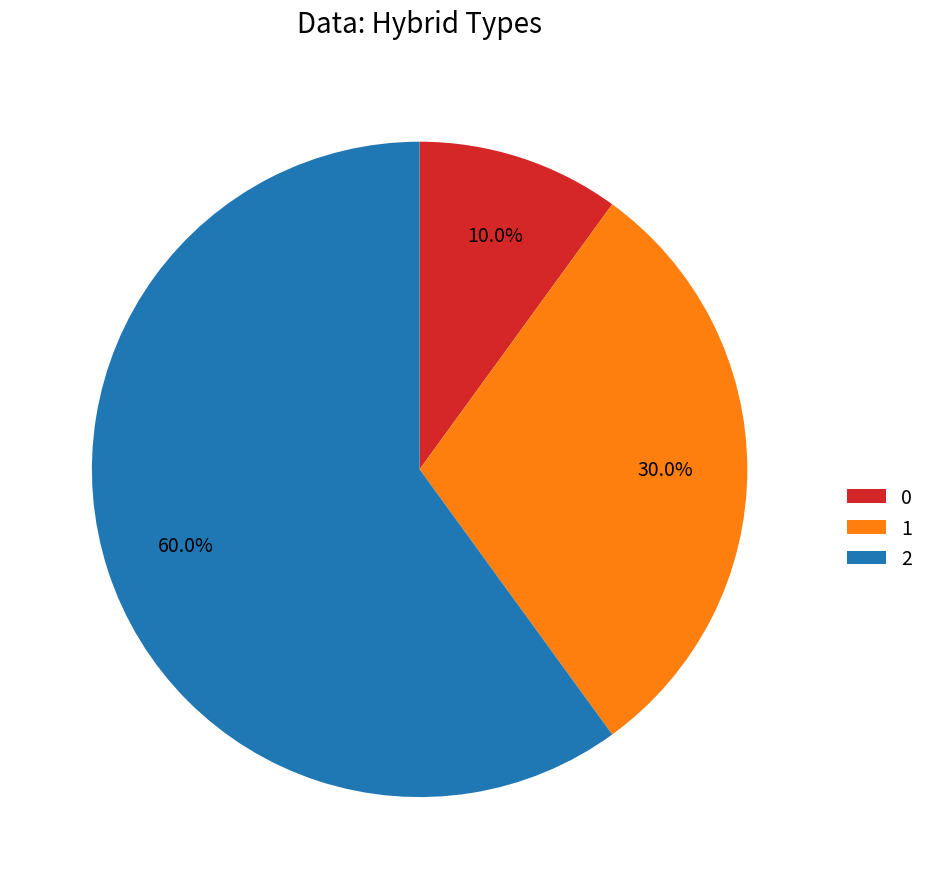

How many segments does this pie chart have?

3